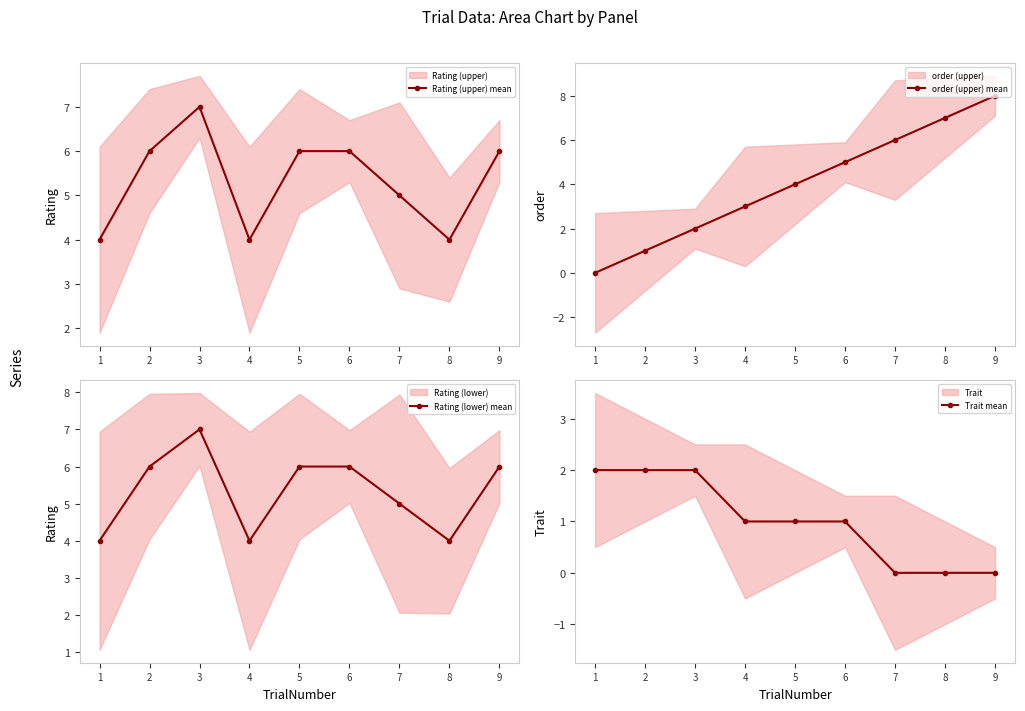

The value of Rating (upper) mean at 9 is 3. True or false?

False